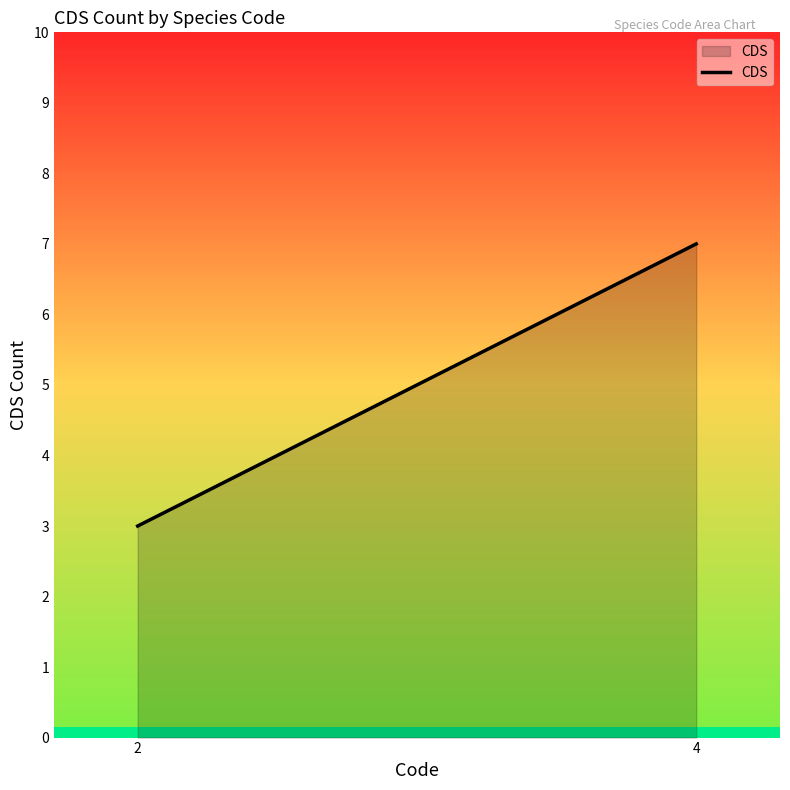

How many data points are less than 7?

1